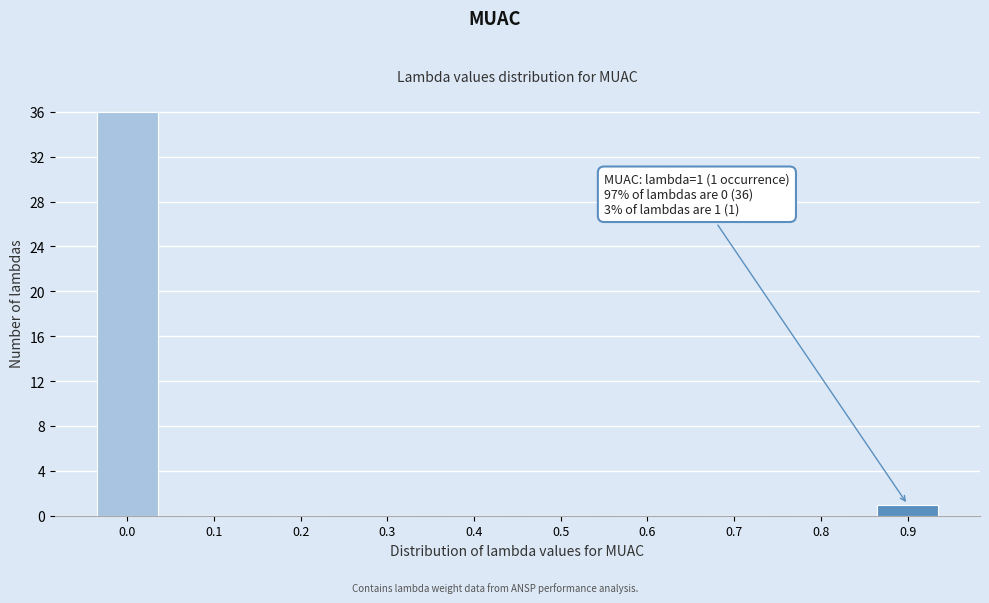

Reading right to left, transcribe all the data shown in this chart.

0.9=1	0.8=0	0.7=0	0.6=0	0.5=0	0.4=0	0.3=0	0.2=0	0.1=0	0.0=36